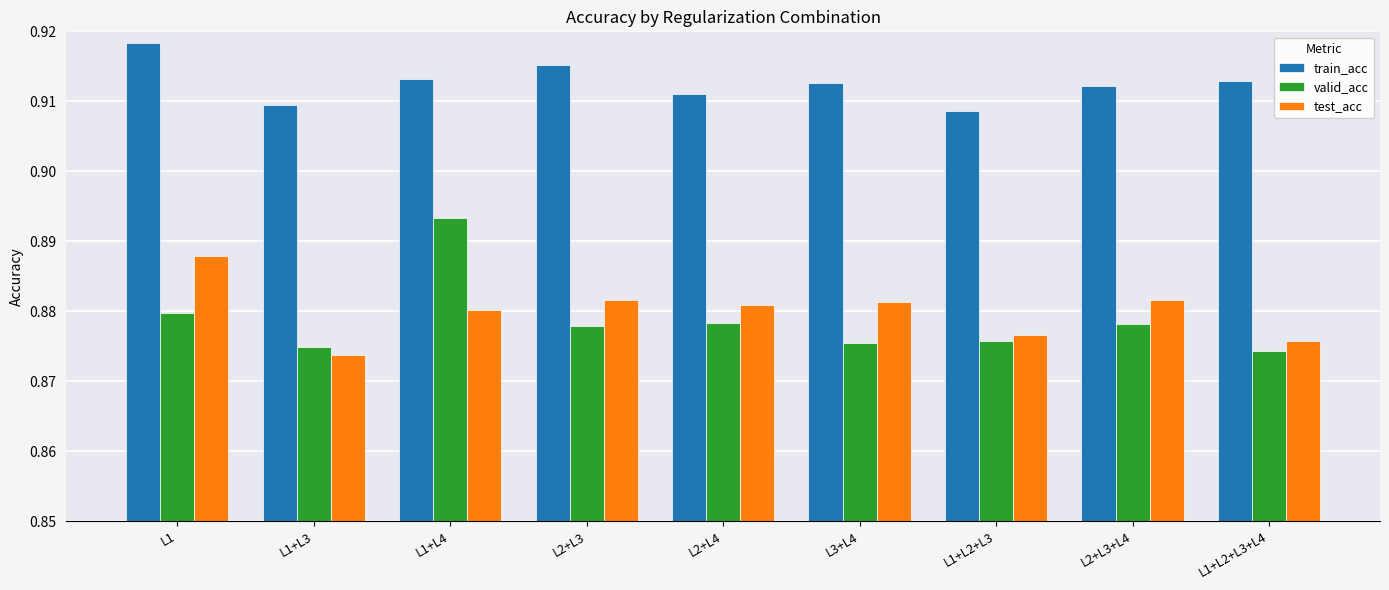

What is the total value across all series at L2+L3?

2.7